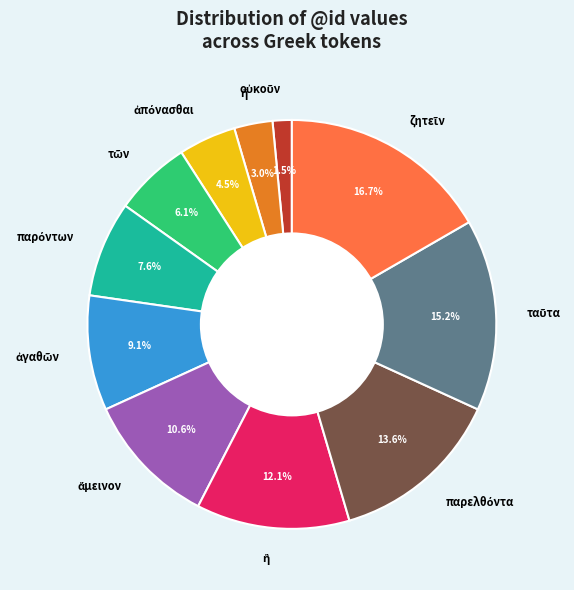

Is there a majority slice in this chart?

No